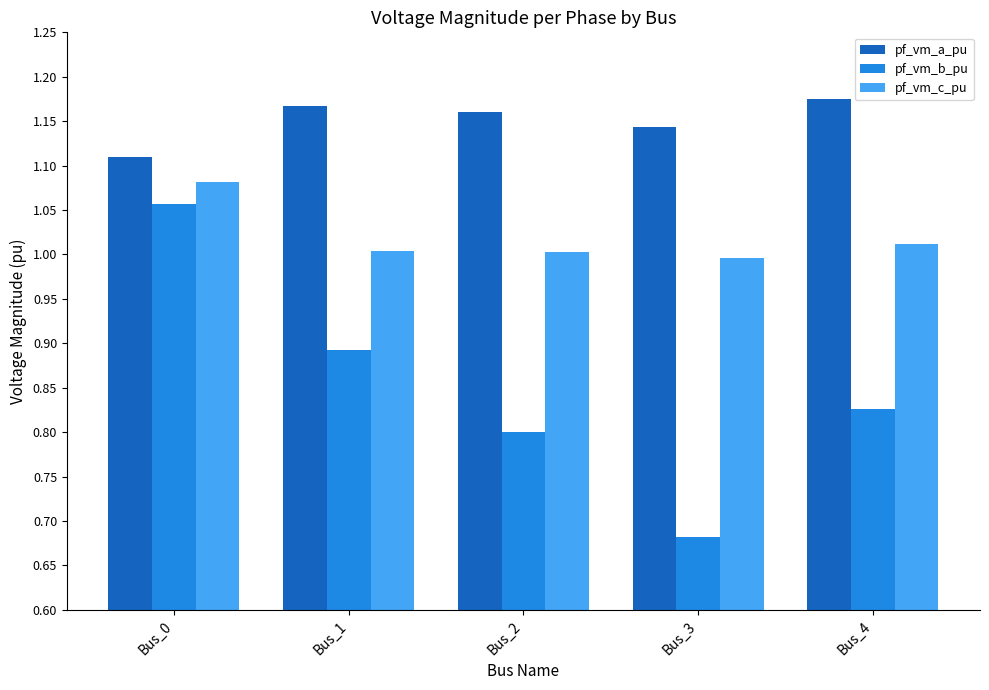

Is it true that pf_vm_a_pu equals 1.5 at Bus_4?

False